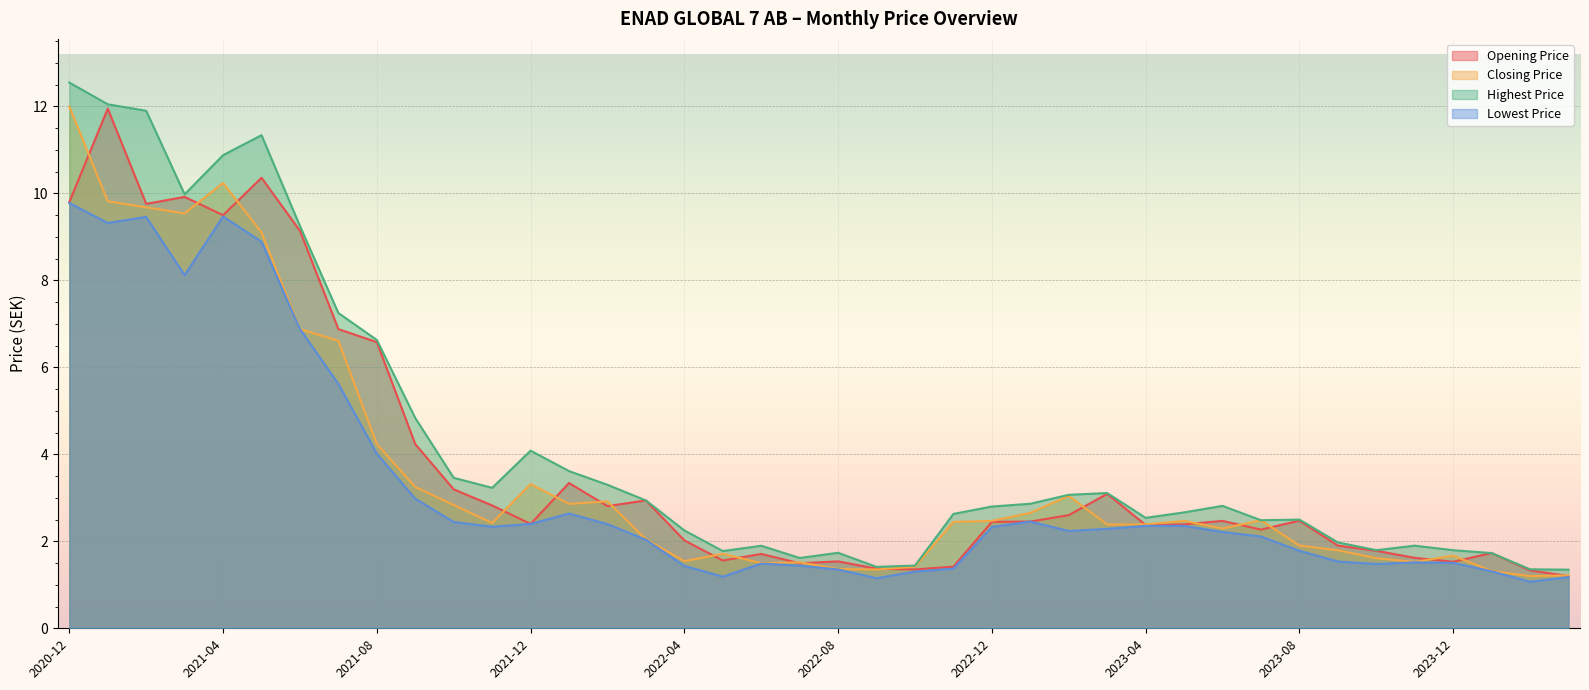

True or false: Highest Price and Closing Price cross at least once.

False